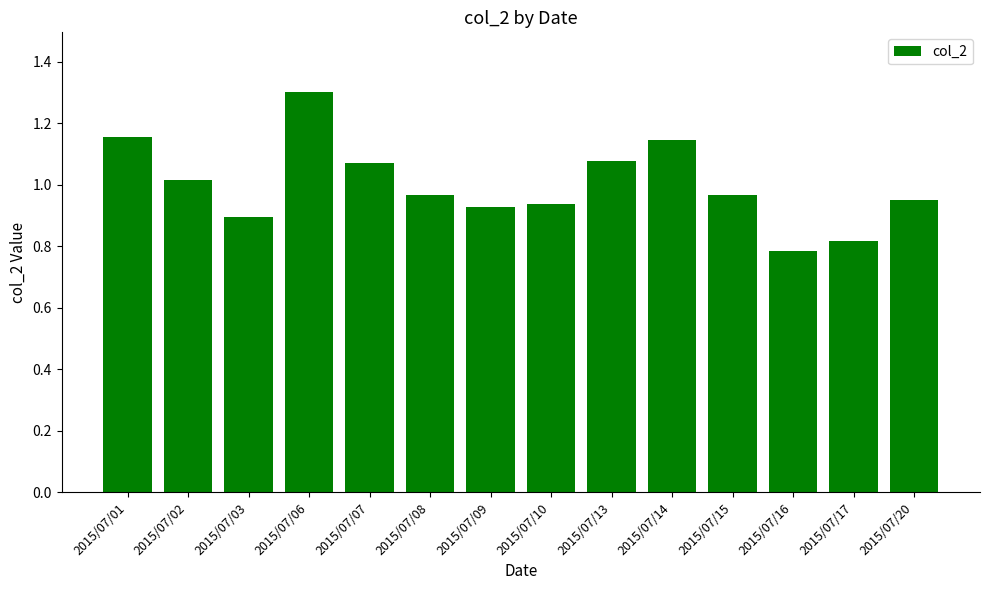

What is the maximum value shown in the chart?

1.3